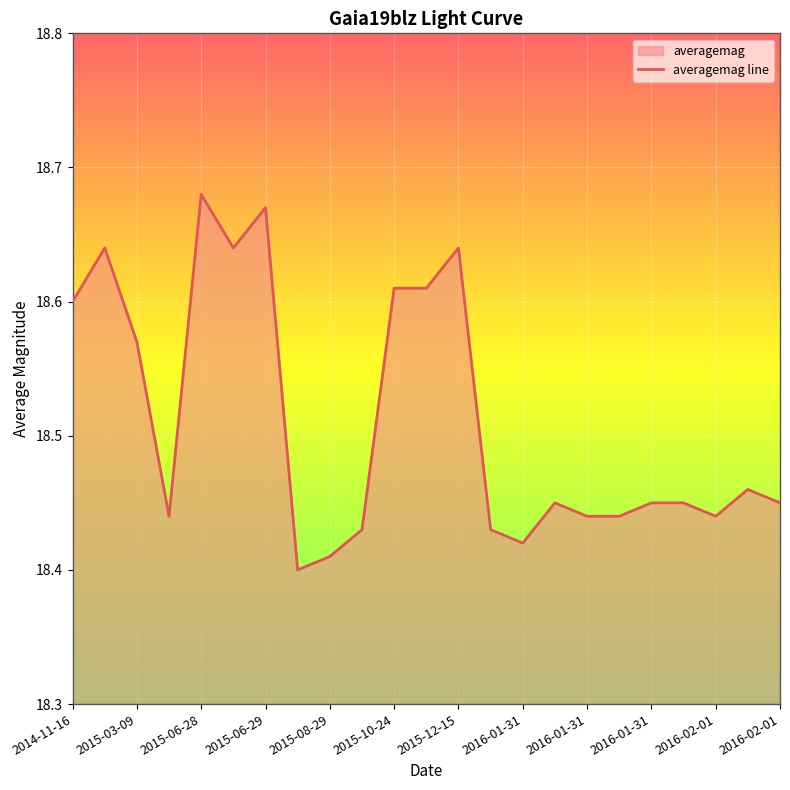

How many lines are shown in the chart?

1